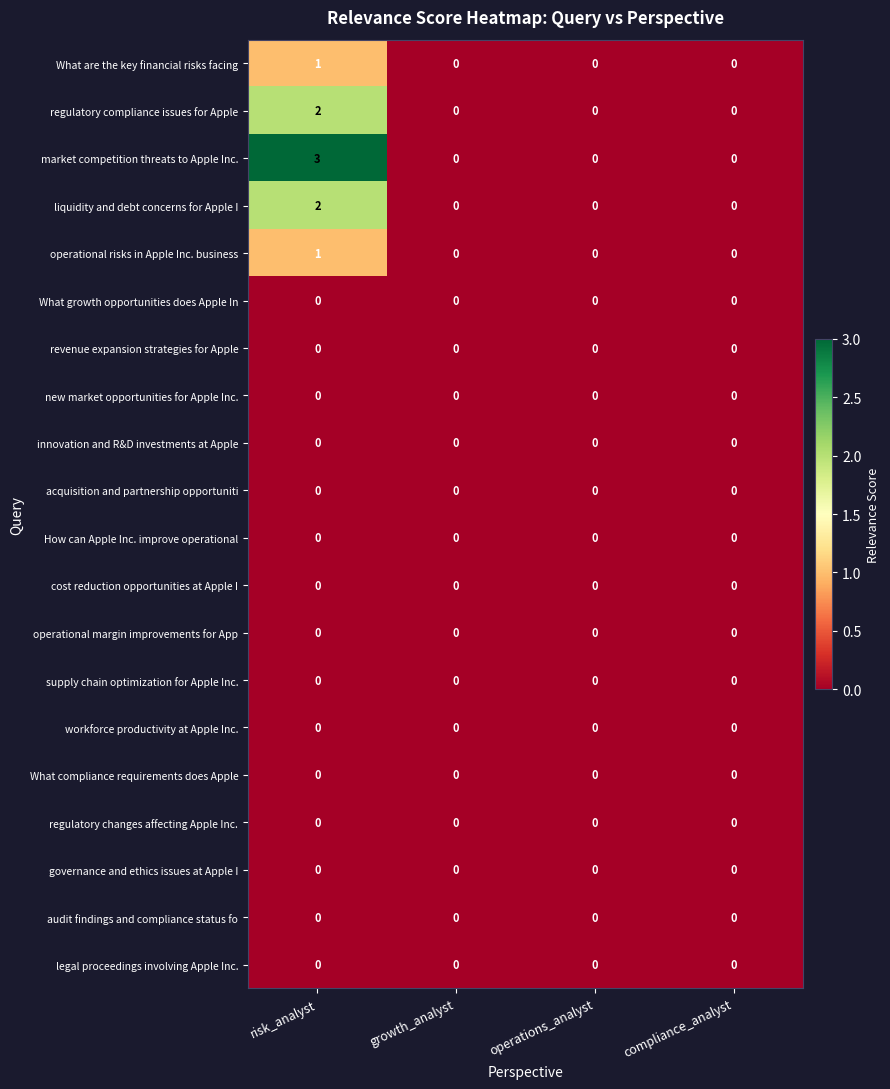

True or false: regulatory changes affecting Apple Inc. has a value of 0 at risk_analyst.

True